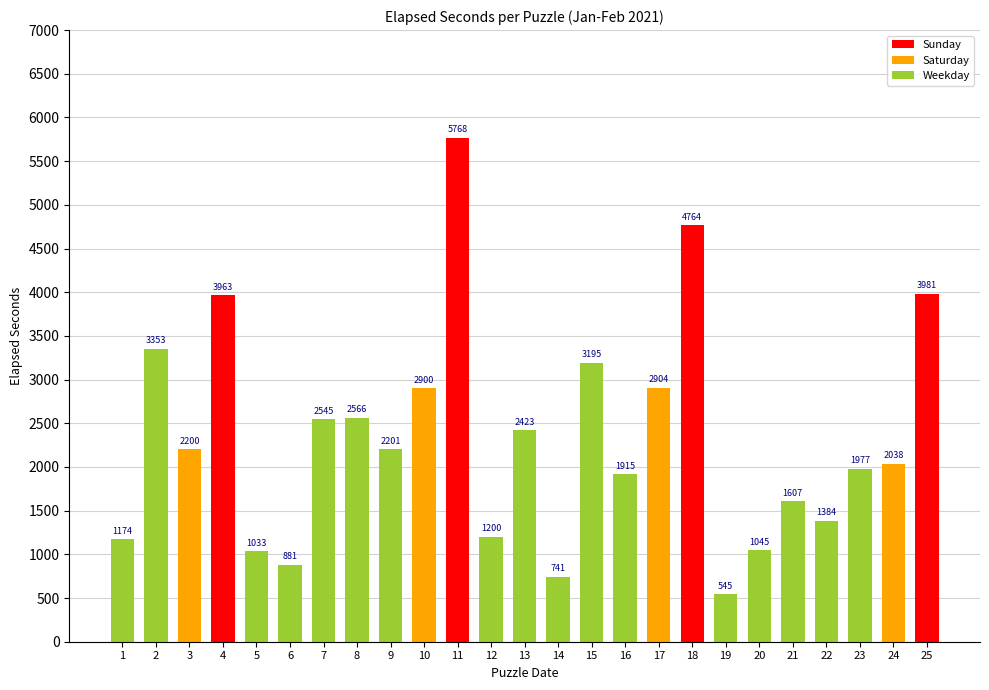

At which label is the value closest to 3156?

15